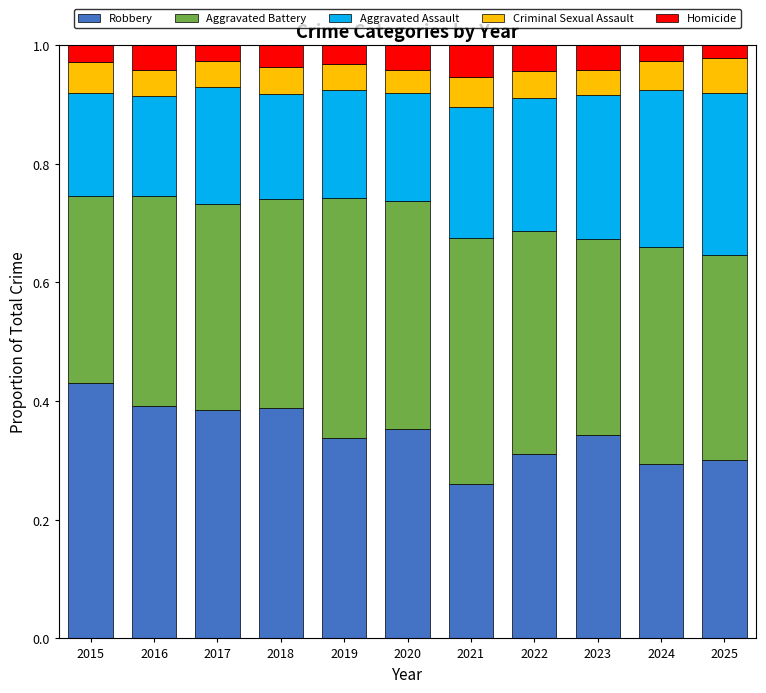

Count the Robbery values in the range 0 to 1.

11